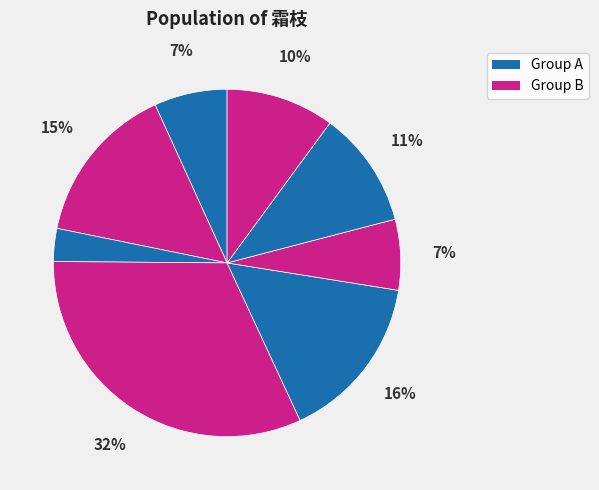

How many segments does this pie chart have?

8